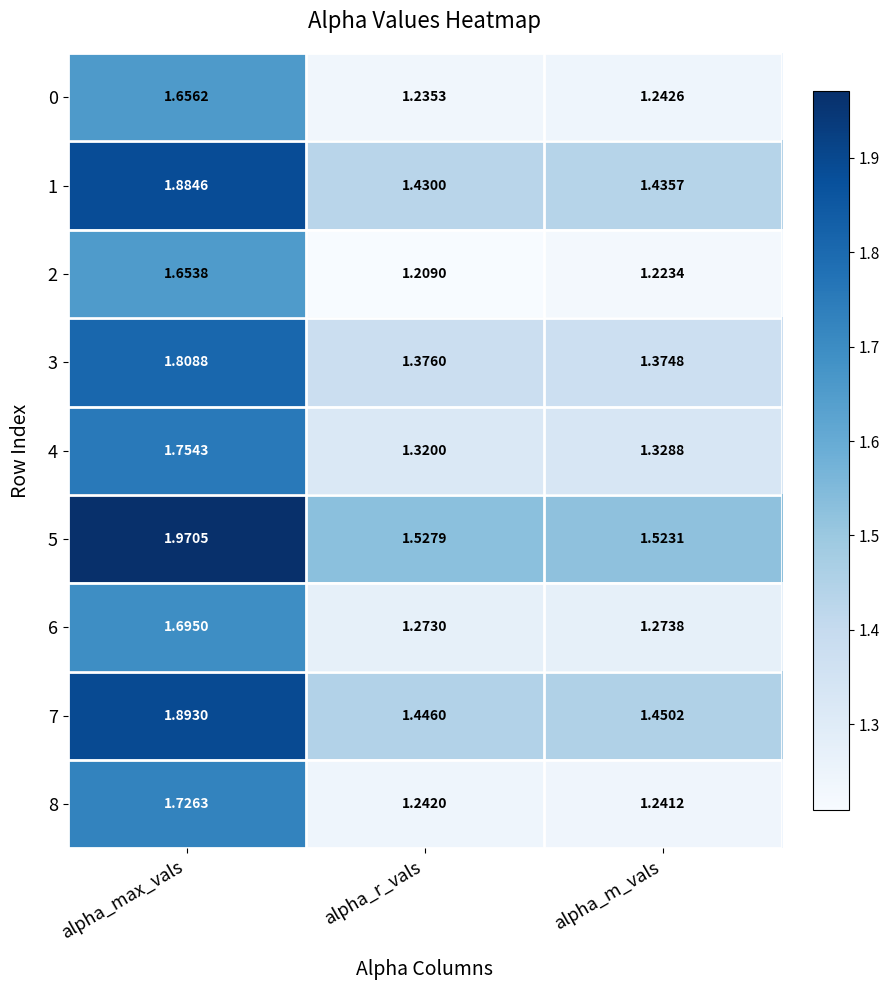

List the labels in order of 8 value, smallest first.

alpha_m_vals, alpha_r_vals, alpha_max_vals